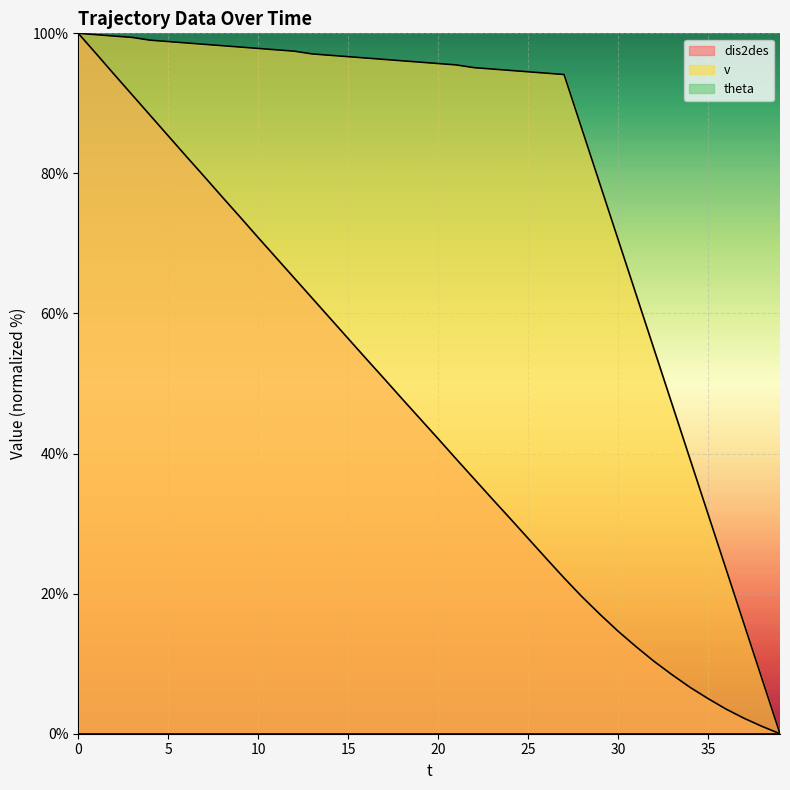

True or false: dis2des and v cross at least once.

False